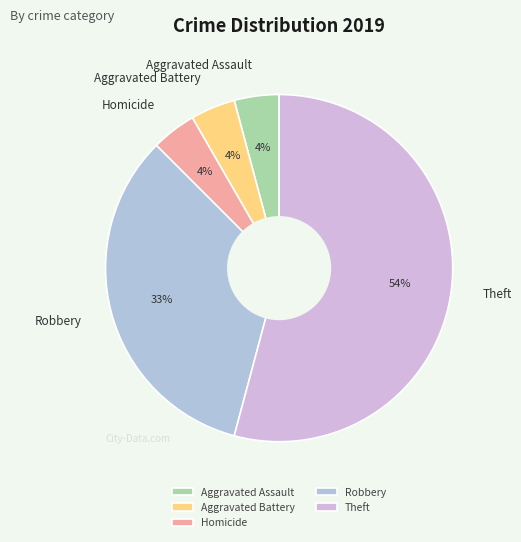

How many segments does this pie chart have?

5